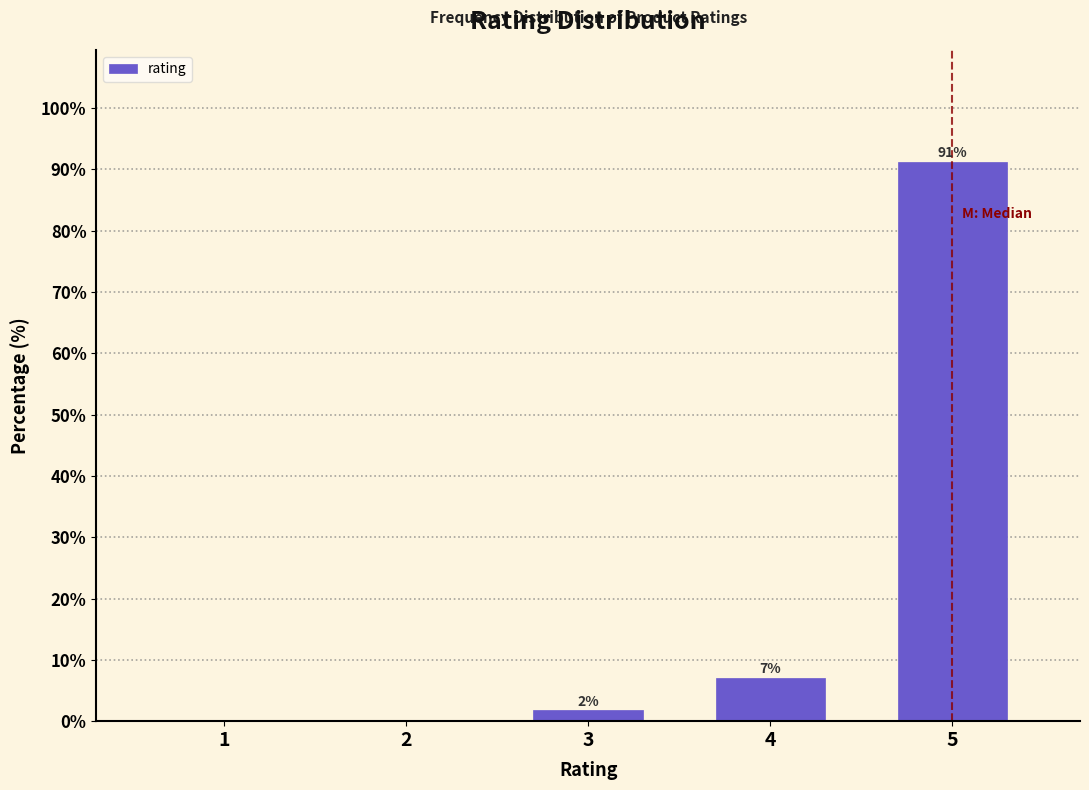

What is the maximum value shown in the chart?

91.2